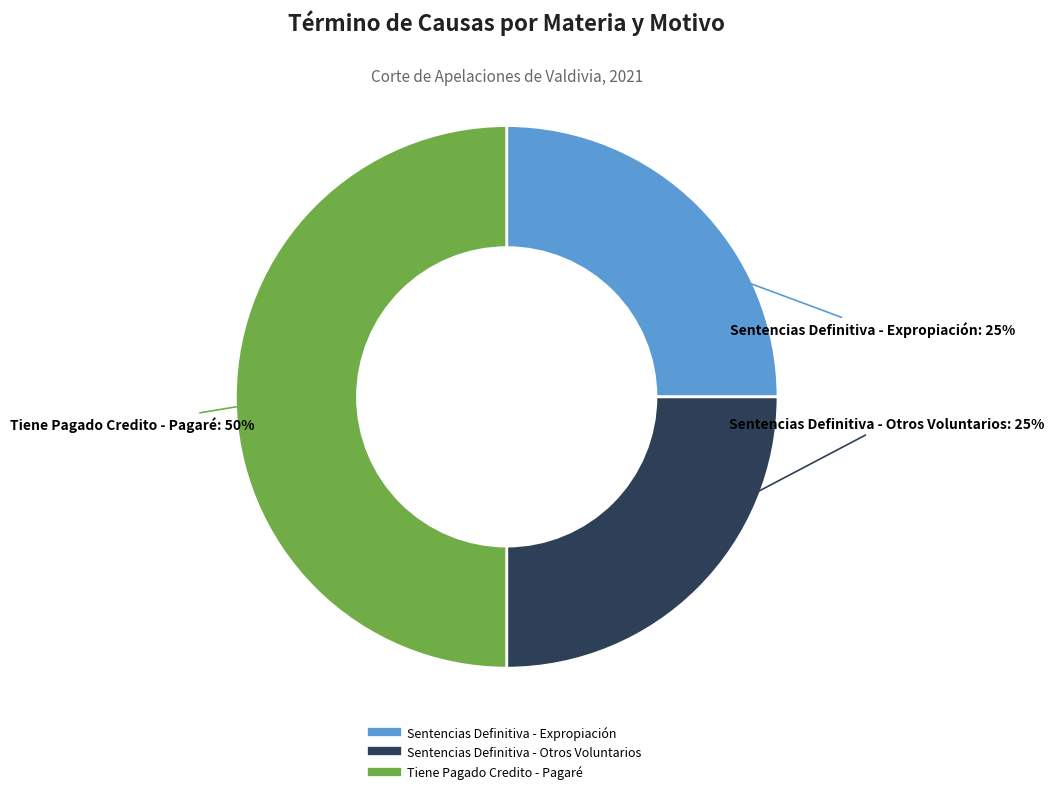

Count the number of slices in the pie.

3